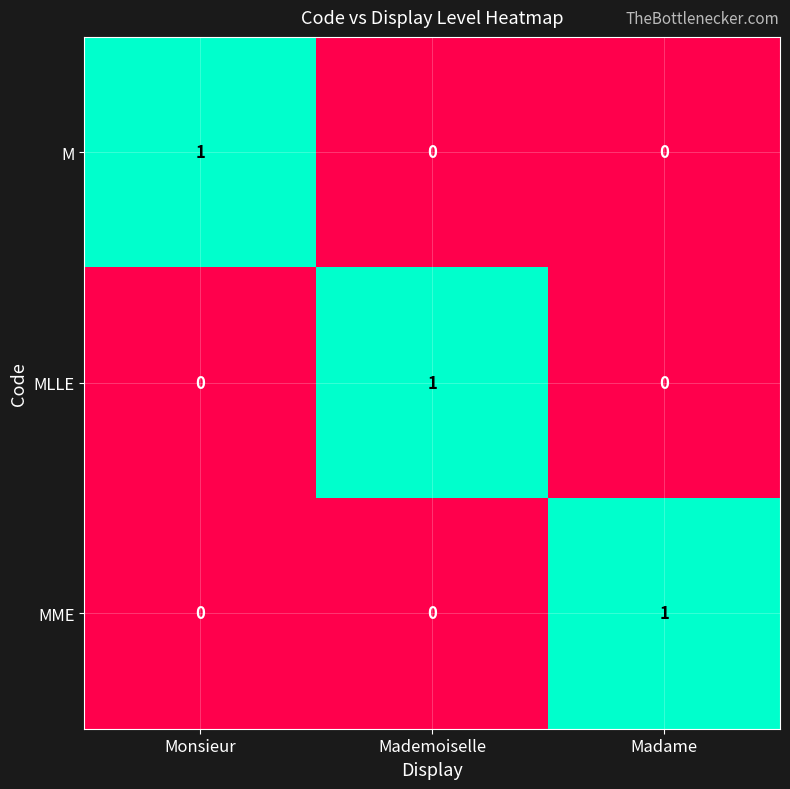

The M series shows 0 at Madame. True or false?

True